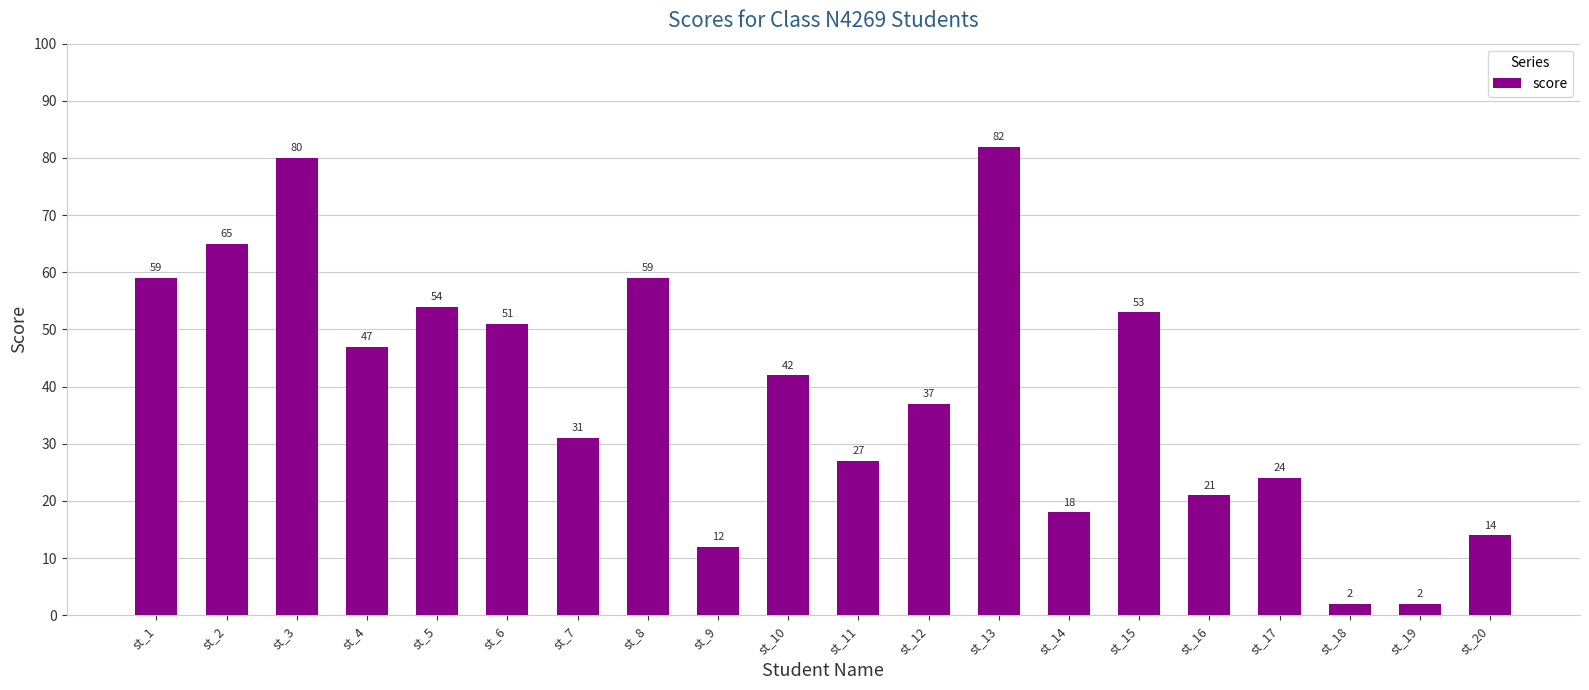

What is the value of the 7th bar from the left?

31